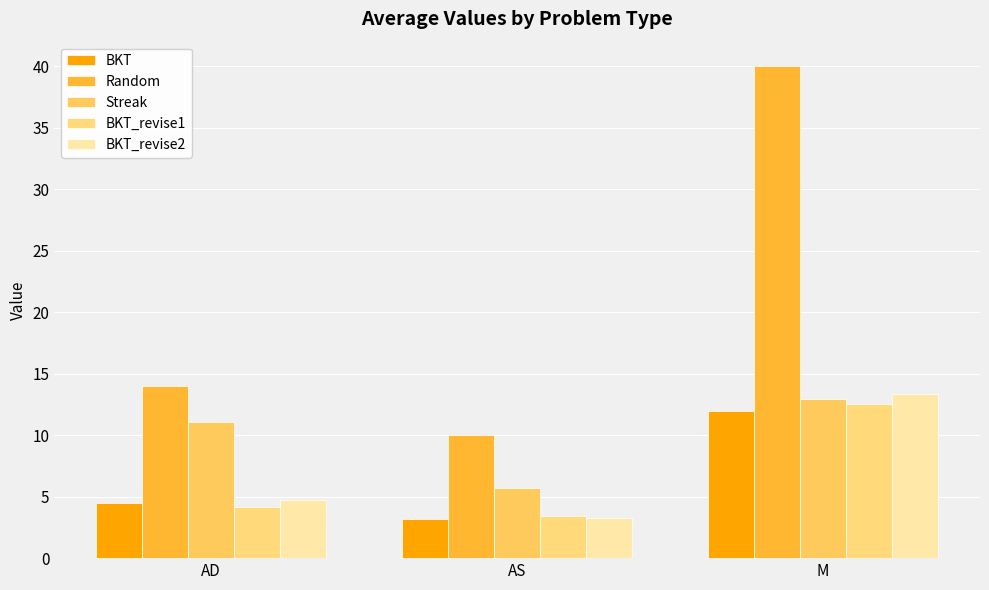

What is the sum of all BKT_revise2 values?

21.3